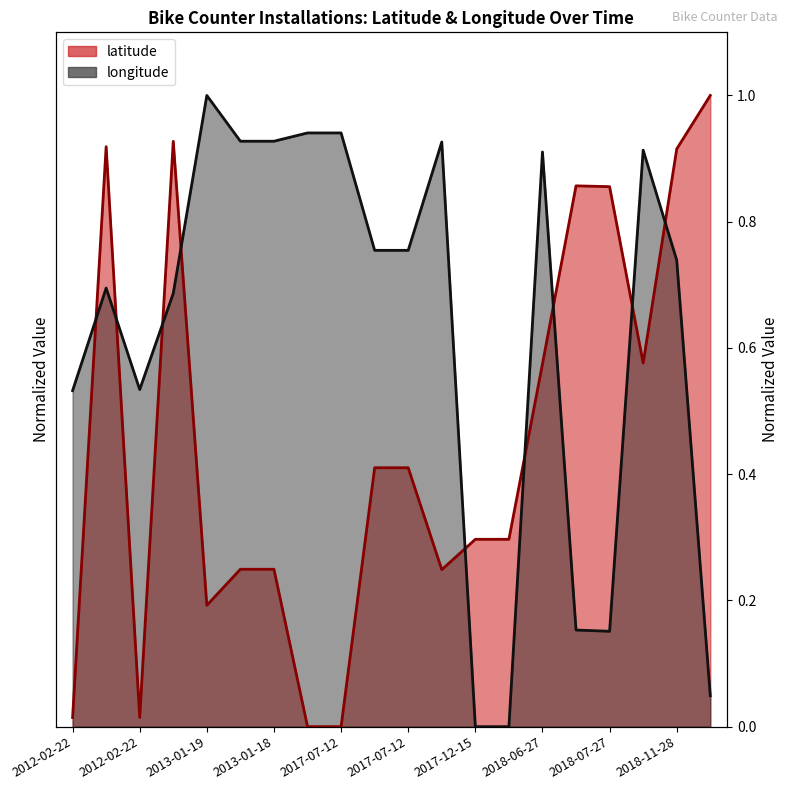

What is the difference between the maximum and minimum values in the latitude series?

1.0